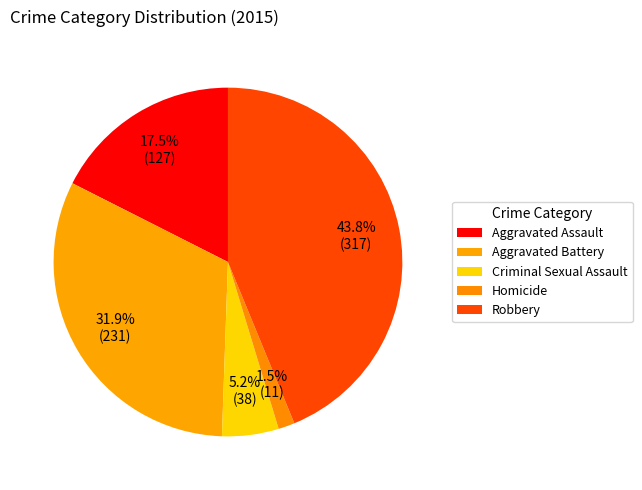

Is the sum of Aggravated Battery and Homicide greater than half?

No